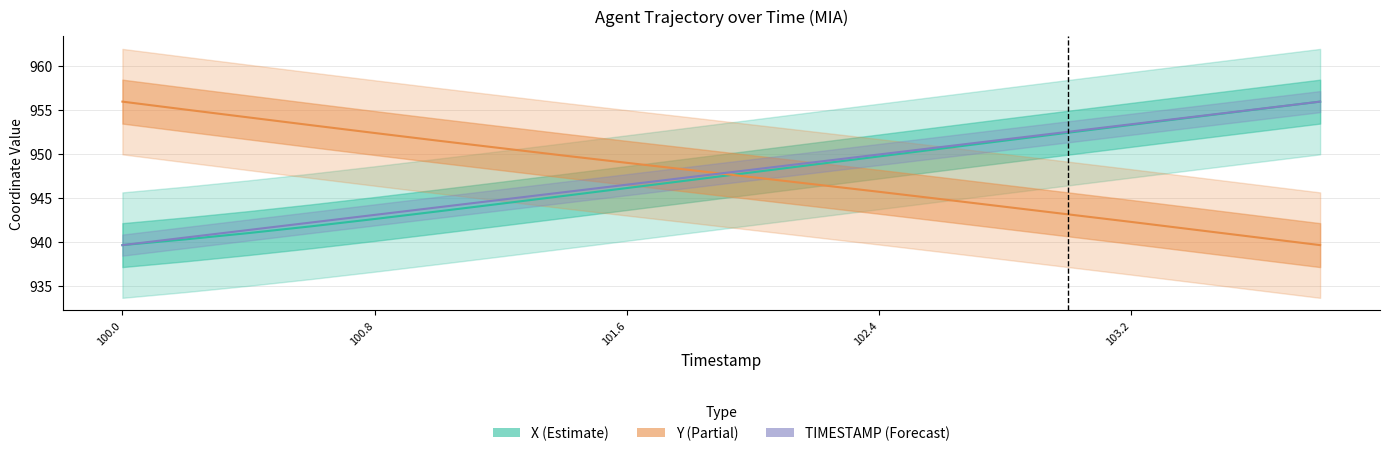

What is the minimum value for X?

939.6